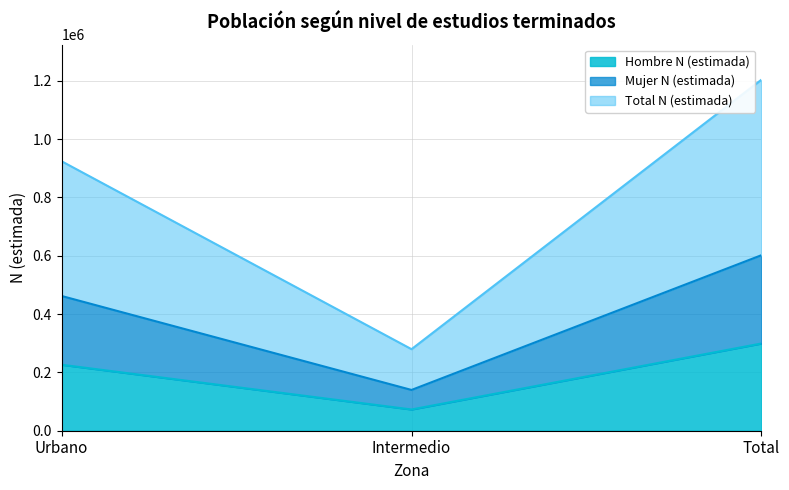

At which category is the sum across all series the highest?

Total